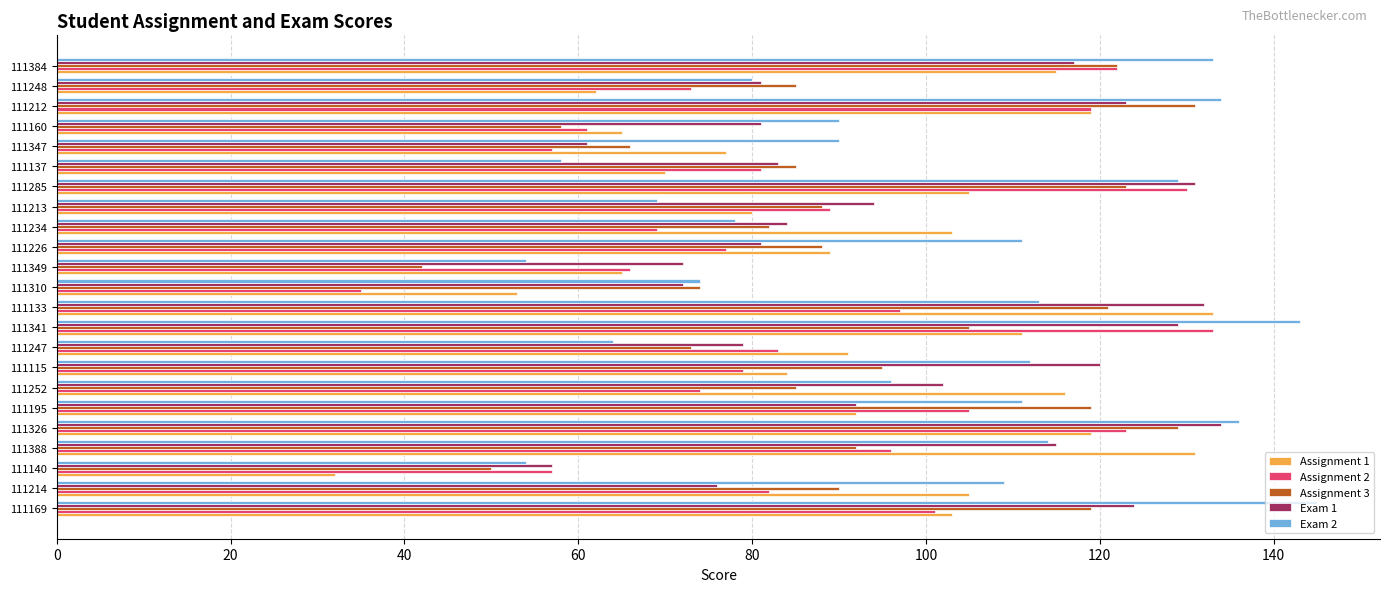

Which series has the largest range (max minus min)?

Assignment 1